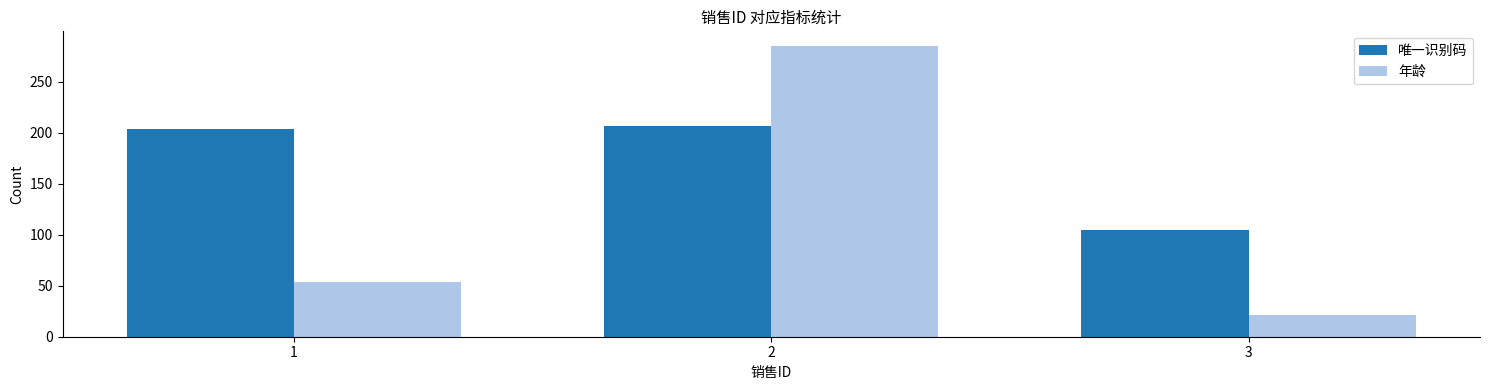

Where is 年龄 nearest to the value 153?

1